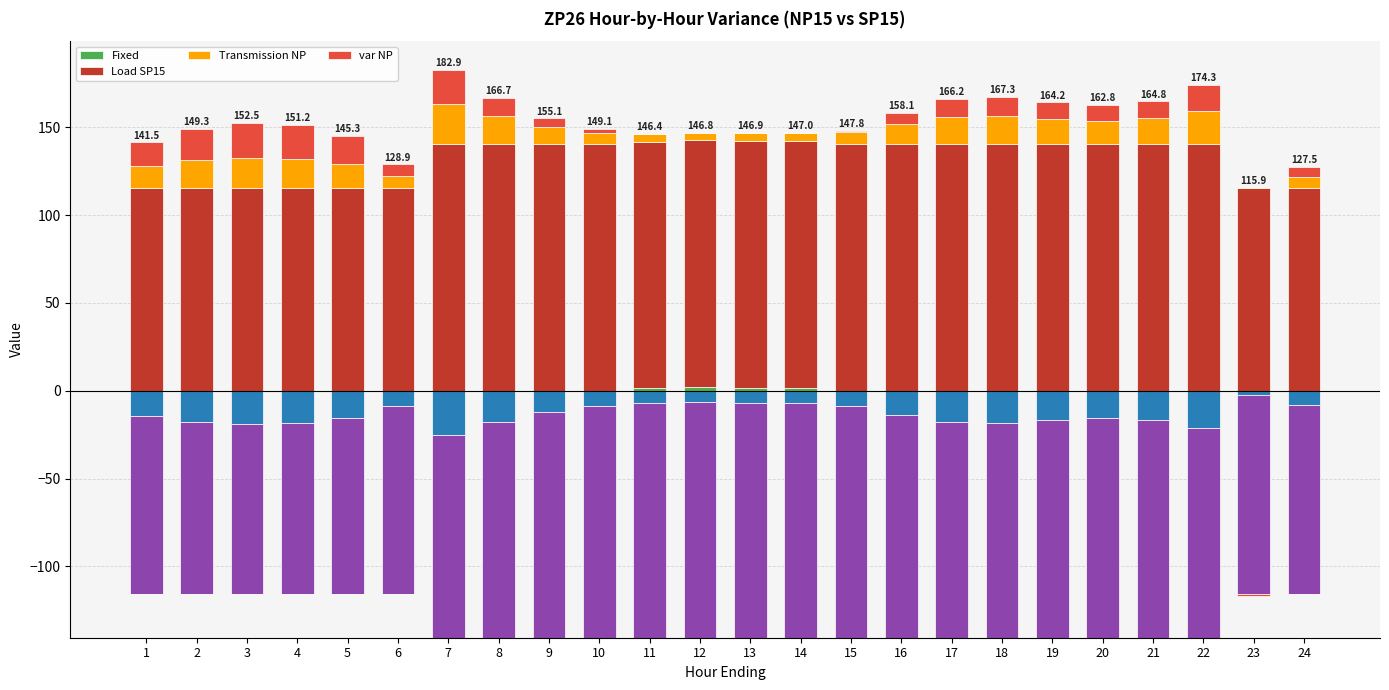

What are all the series names shown in the legend?

Fixed, Load SP15, Transmission NP, var NP